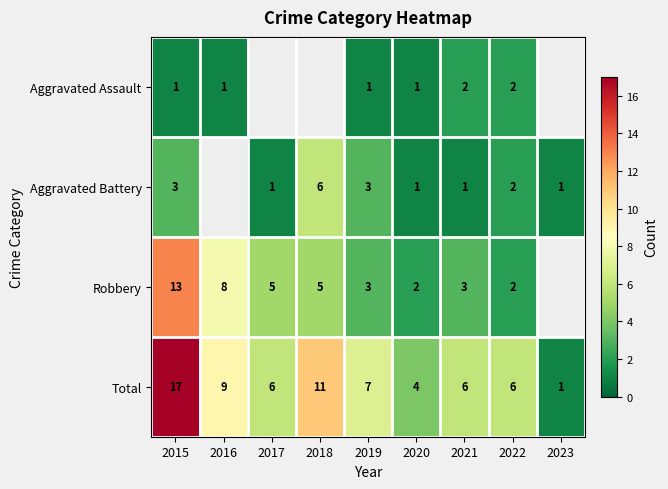

At how many categories does at least one series exceed 6?

4